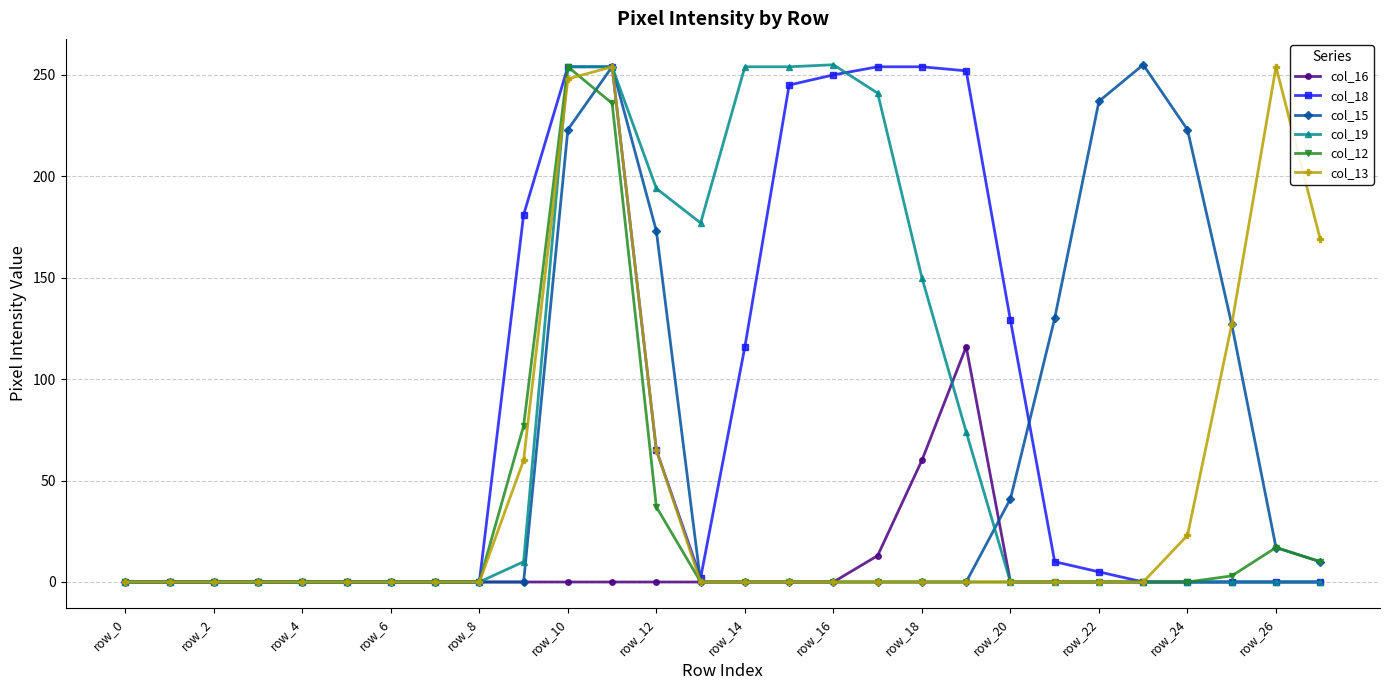

True or false: col_12 has more than 0 points higher than both neighbors.

True